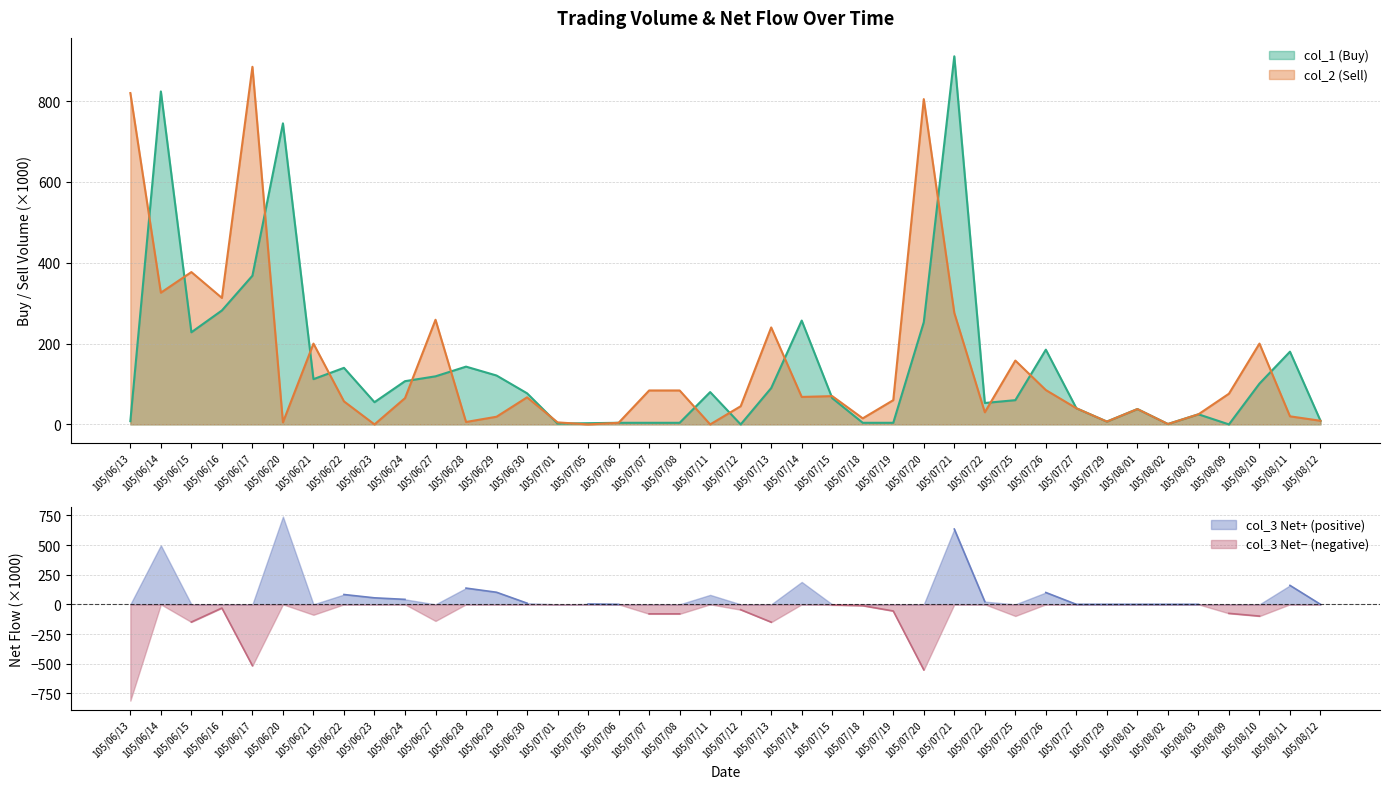

What is the label of the 34th point from the right?

105/06/21